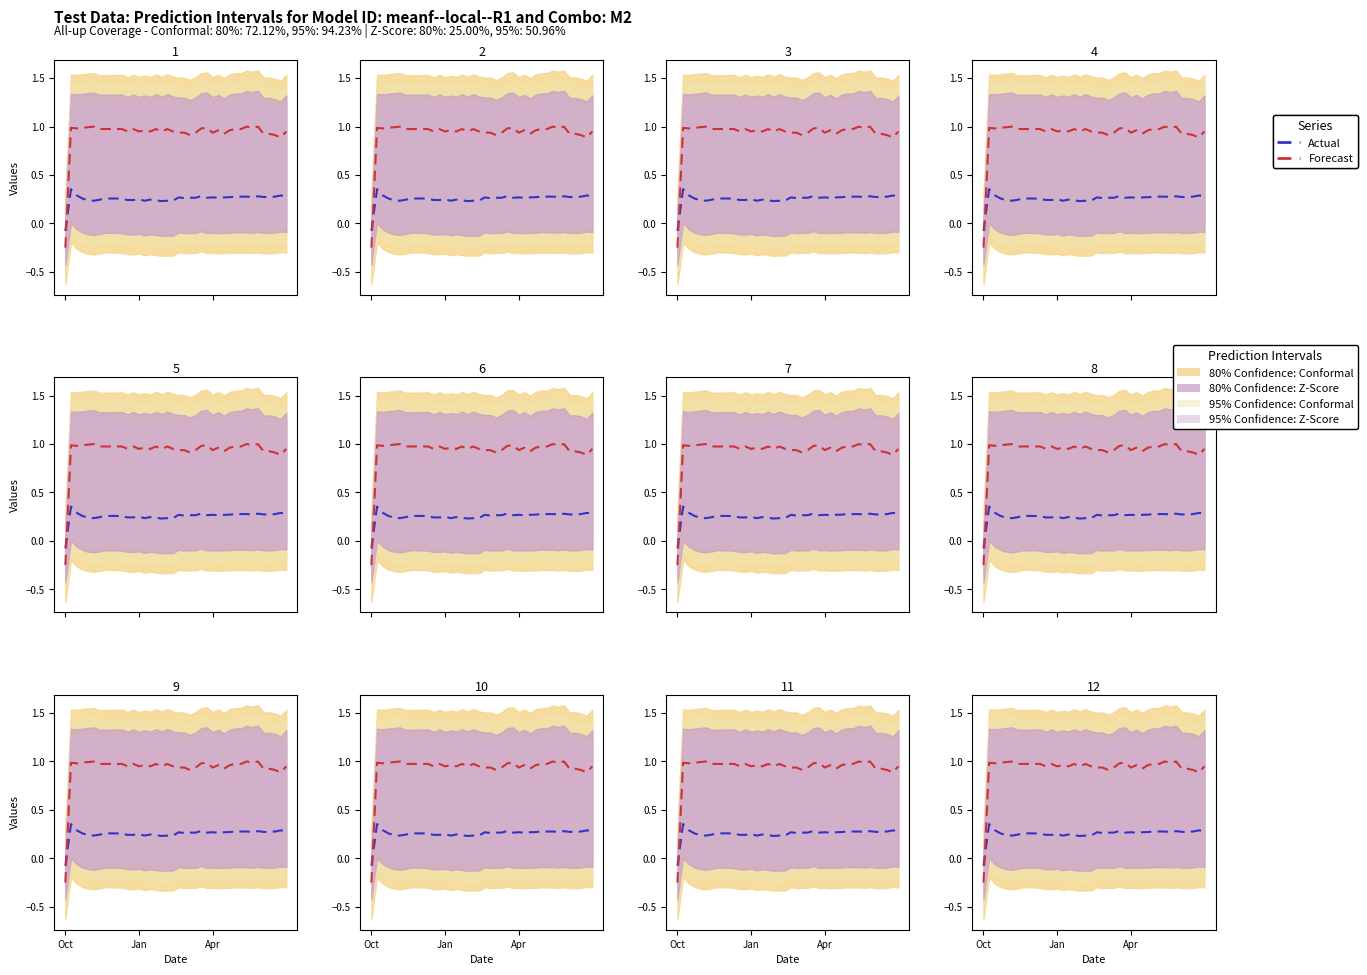

At which category does Actual reach its first local valley?

5